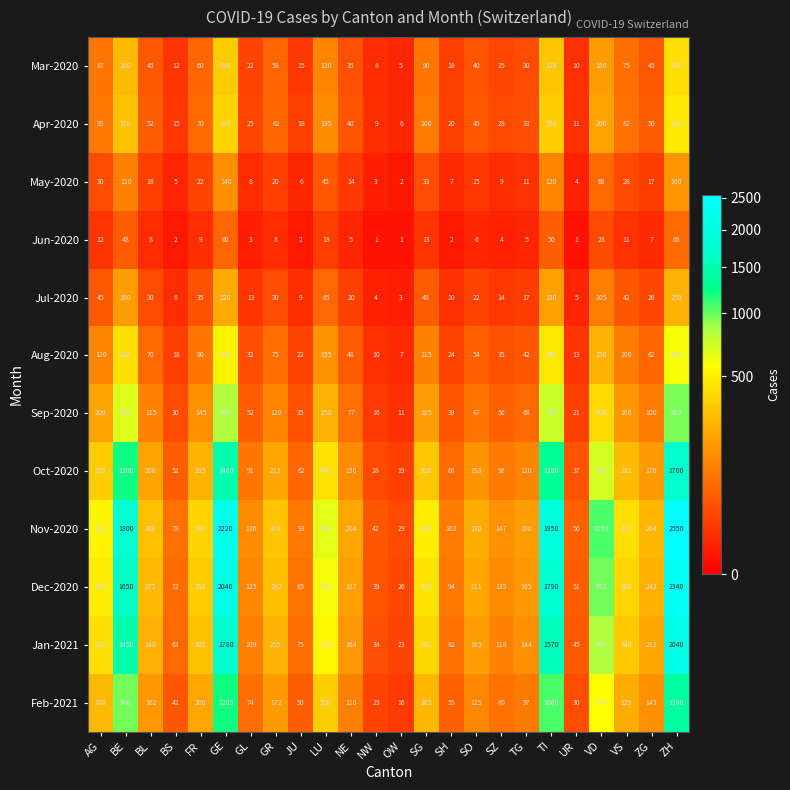

Where does the Dec-2020 series first go above 275?

AG